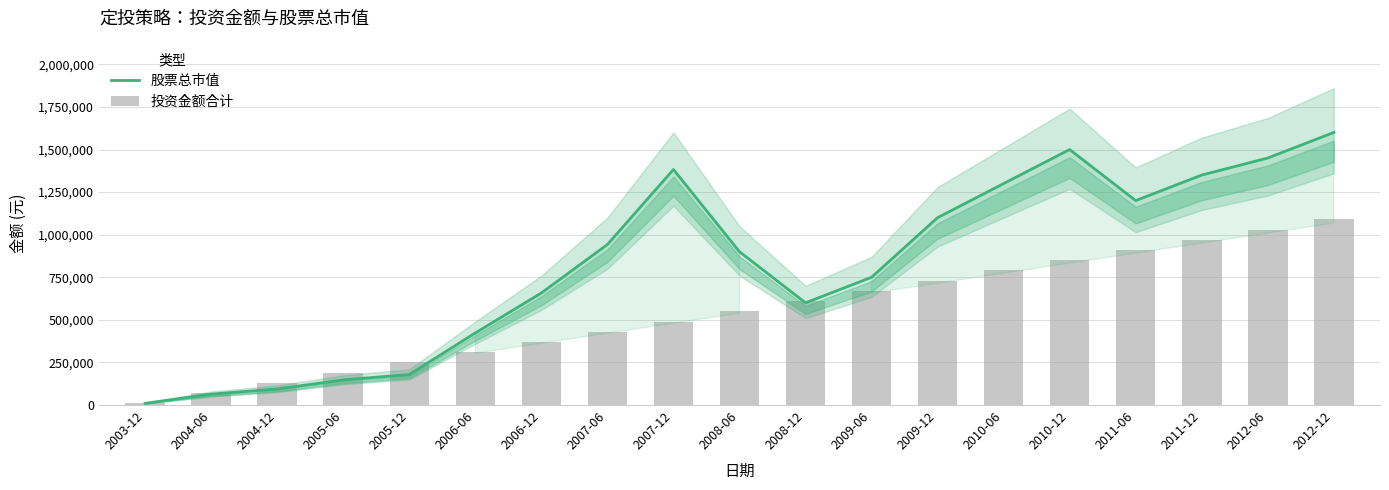

At 2009-12, list the series in order from largest to smallest.

股票总市值, 投资金额合计